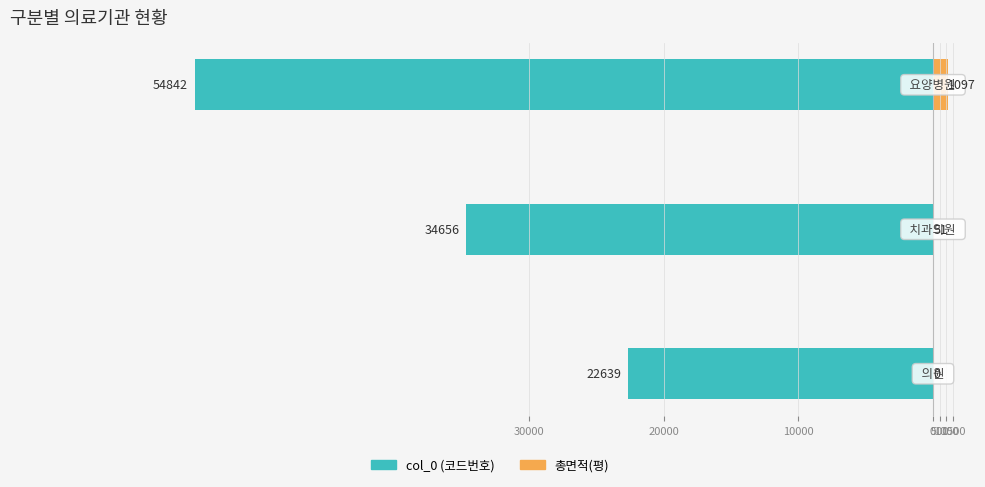

Does the chart contain any negative values?

Yes